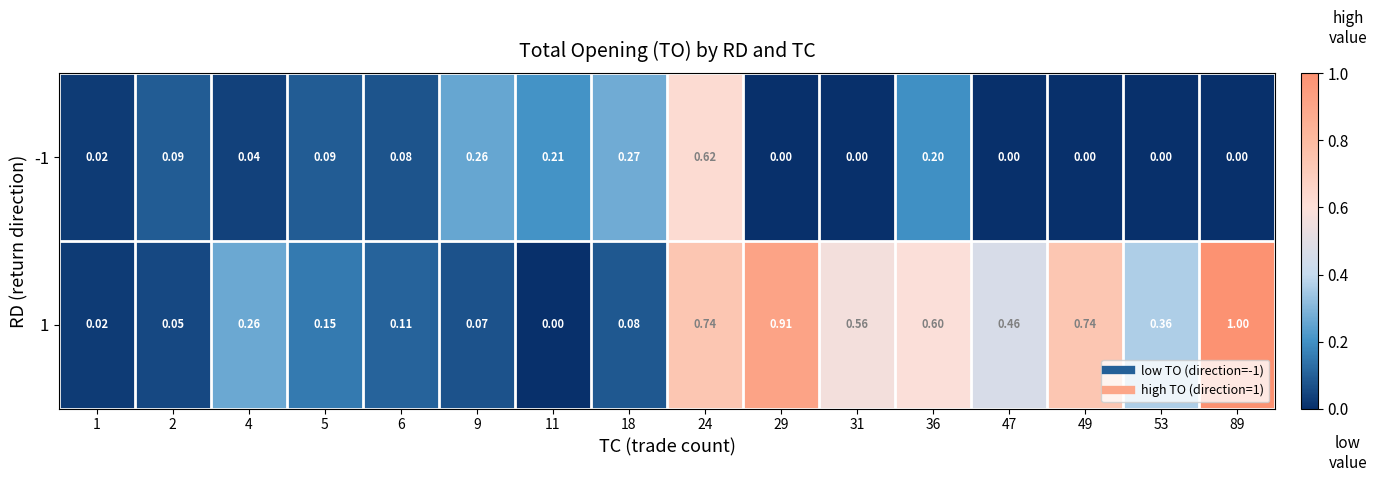

Rank the series by their average value, from lowest to highest.

-1, 1